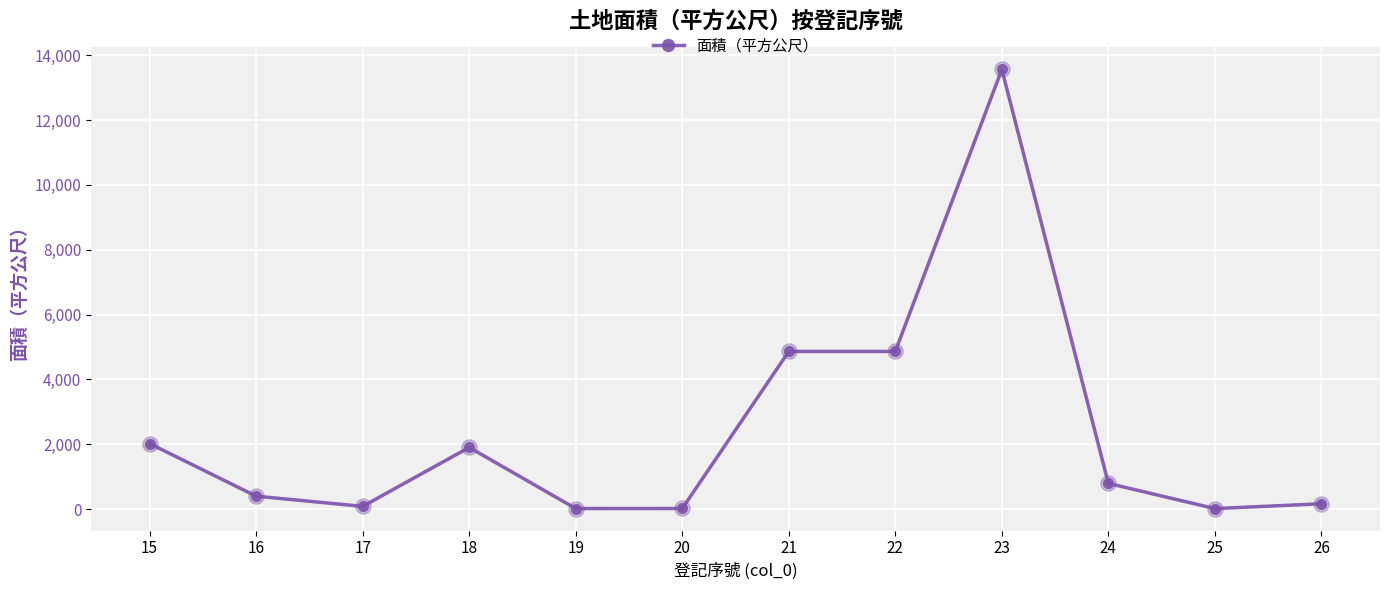

Which has a higher value, 20 or 21?

21